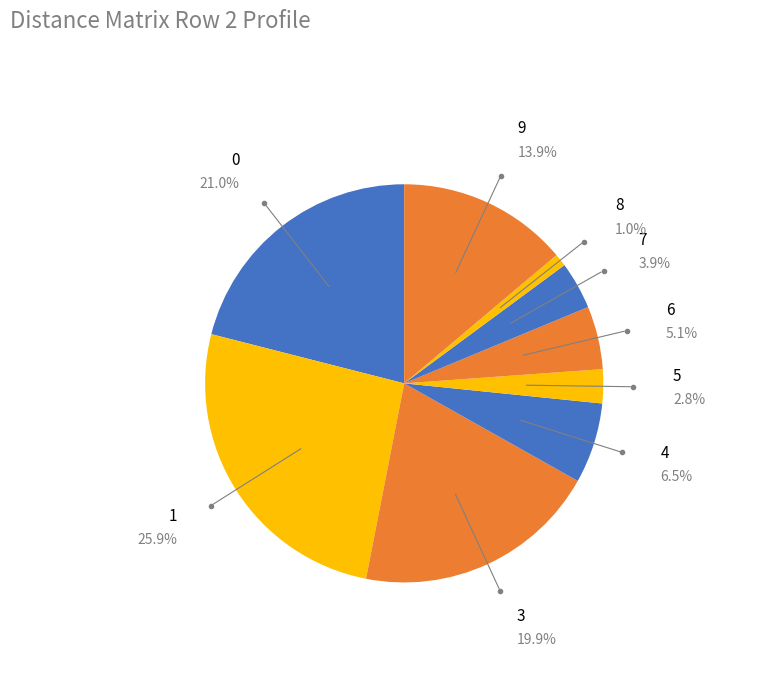

Does 0 account for over 50% of the chart?

No